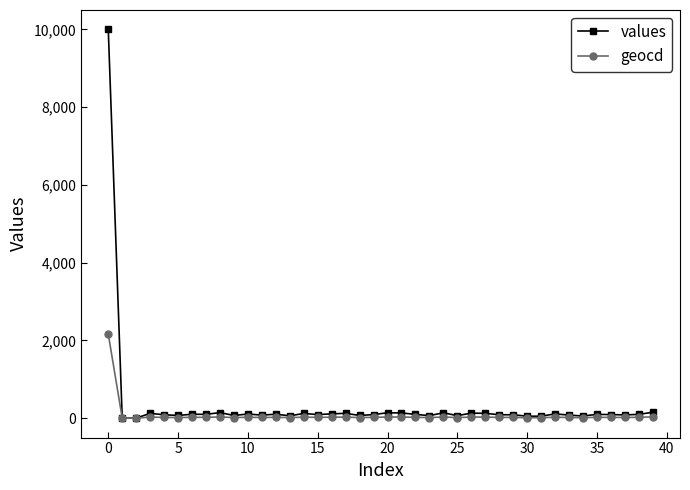

Which series has the largest total across all categories?

values